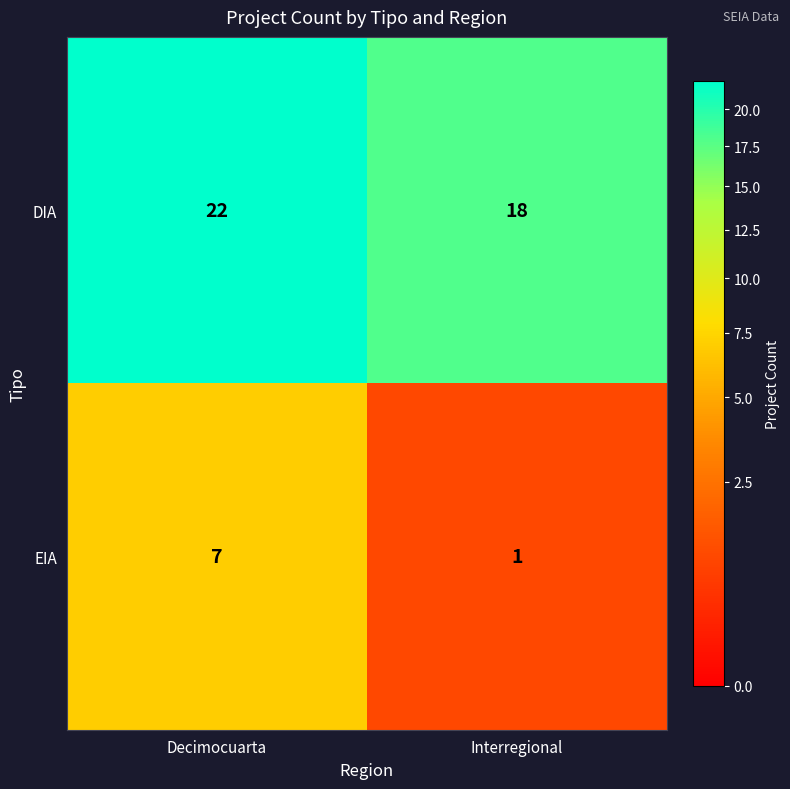

What is the maximum value shown in the chart?

22